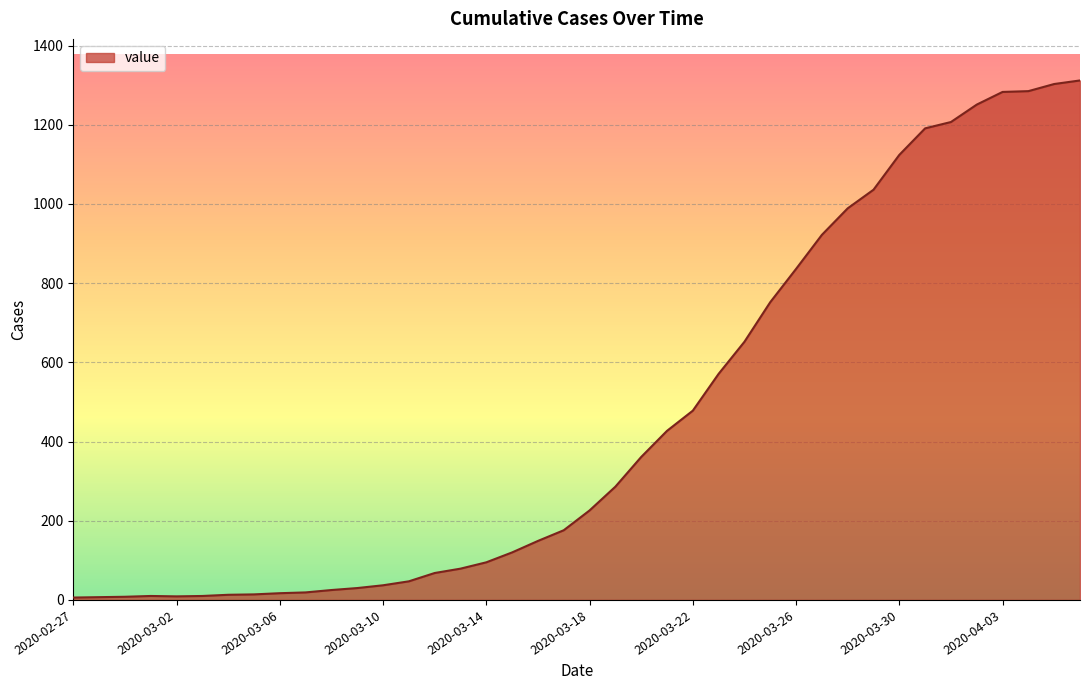

What is the difference between the maximum and minimum values?

1306